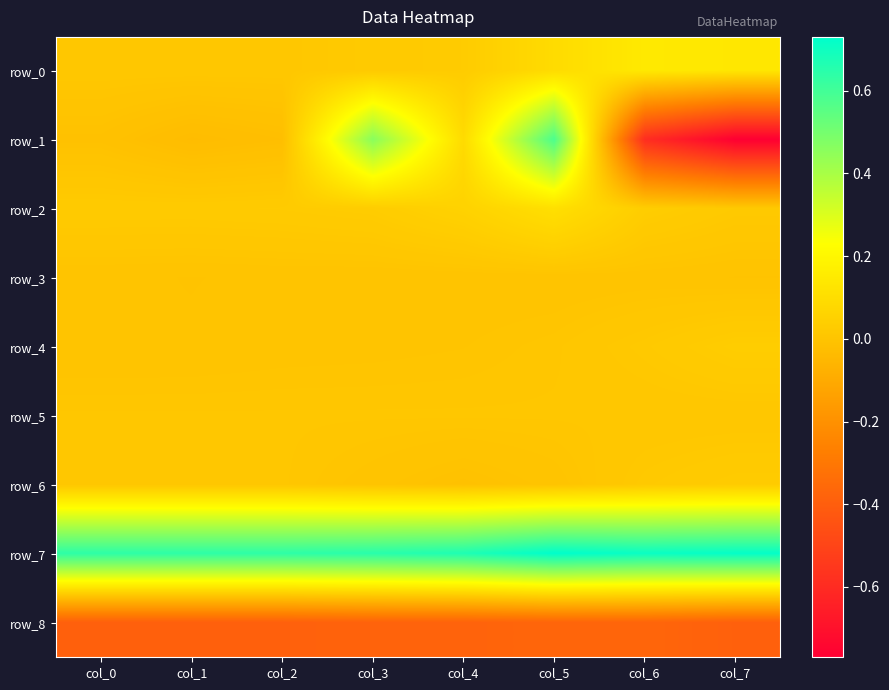

Where is row_5 nearest to the value 0?

col_5